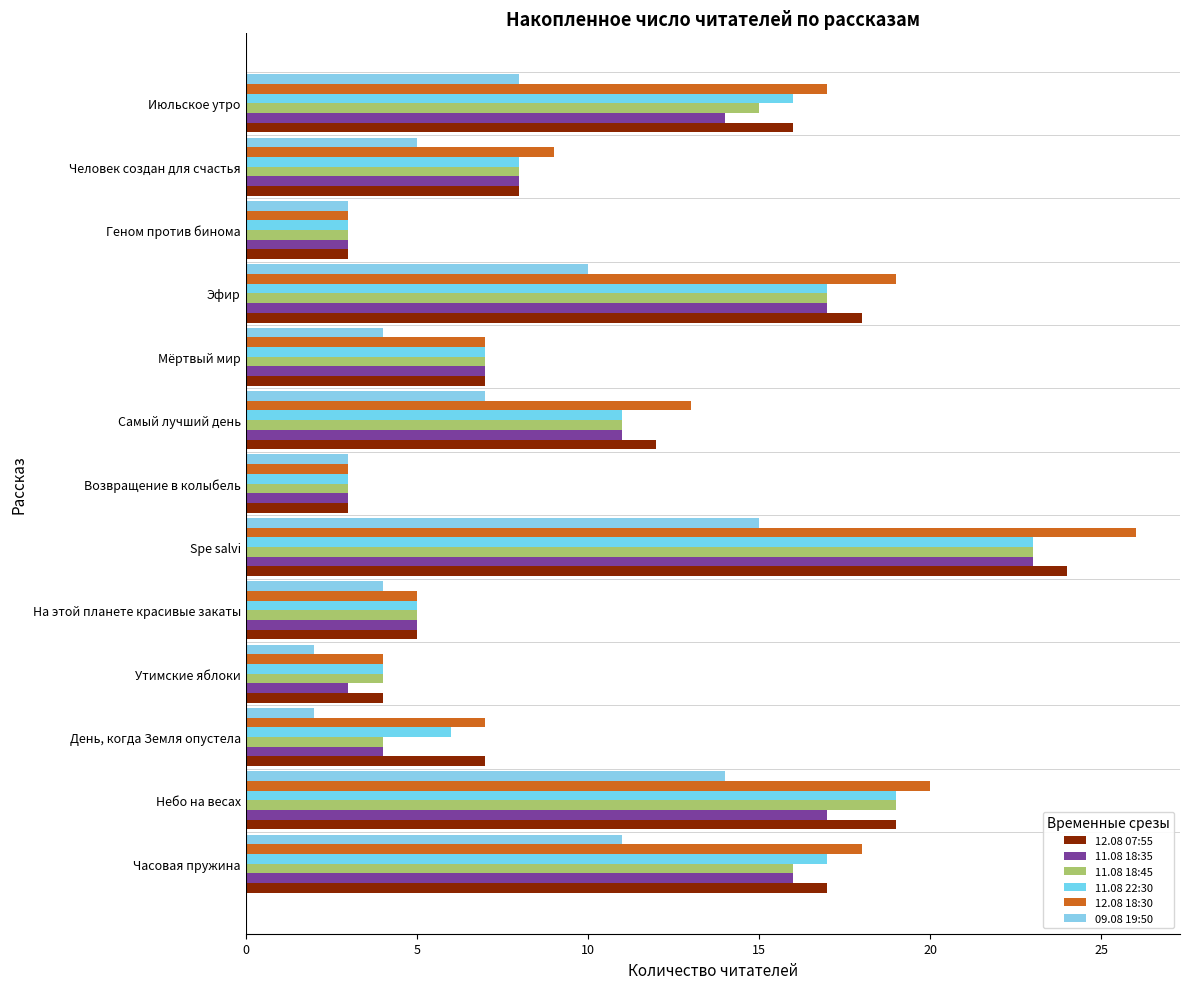

What is the average value of the 11.08 18:45 series?

10